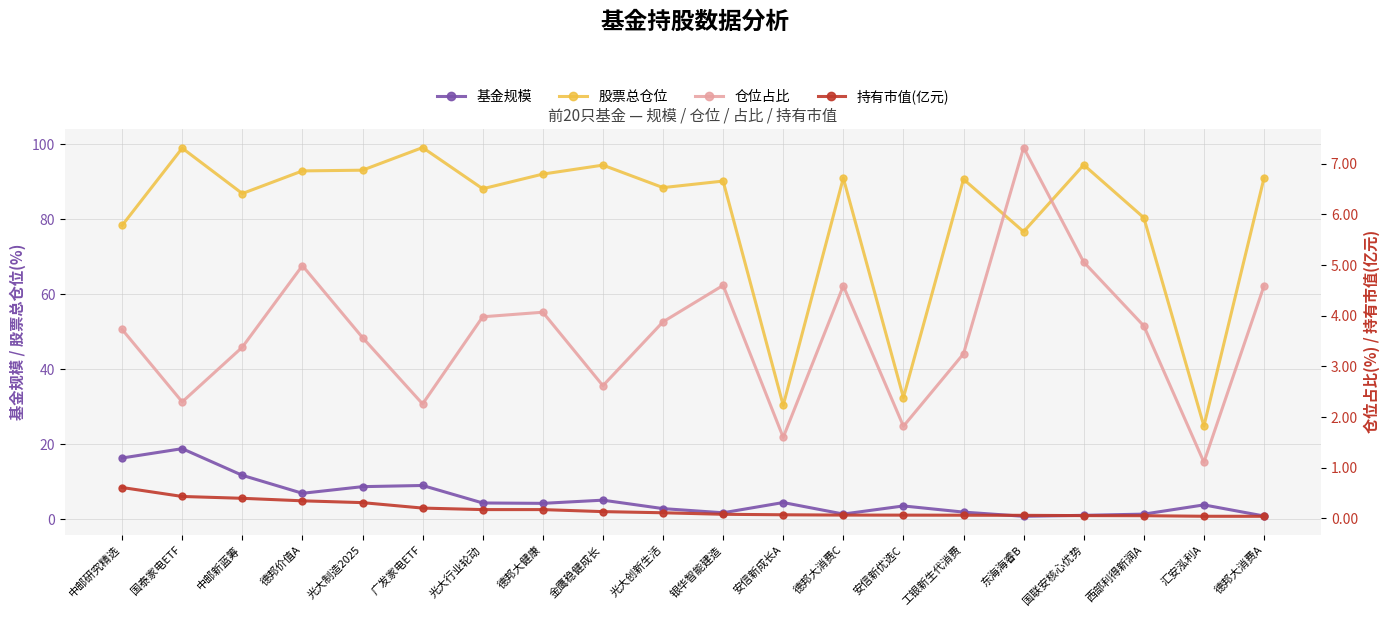

What are all the series names shown in the legend?

基金规模, 股票总仓位, 仓位占比, 持有市值(亿元)